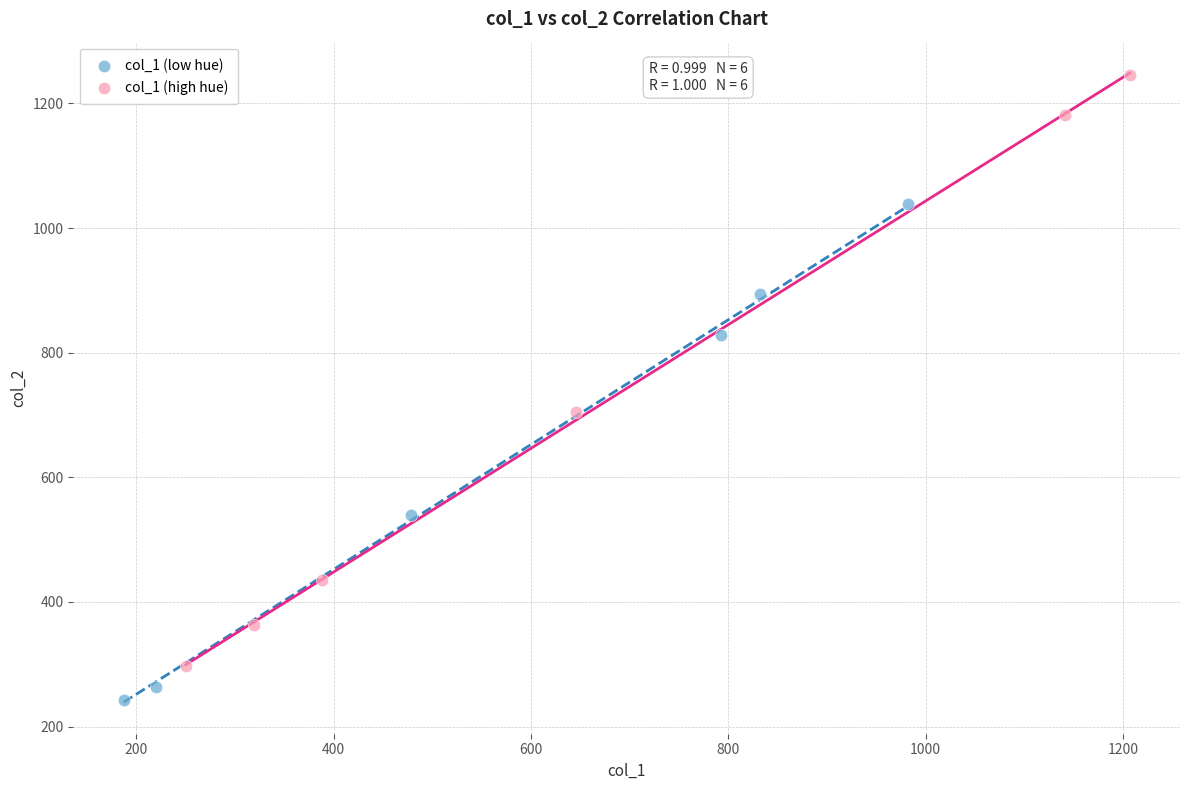

Which series has the largest Y range (max minus min)?

col_1 (high hue)